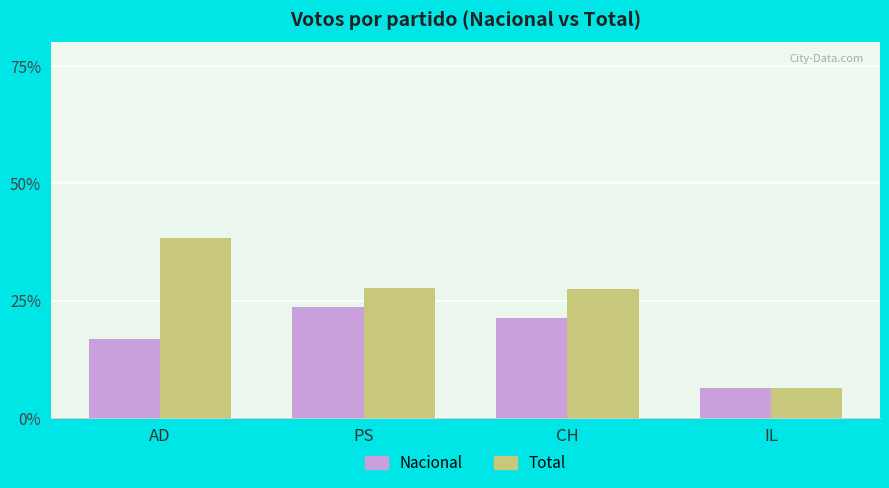

What value does the Total series have at CH?

27.5